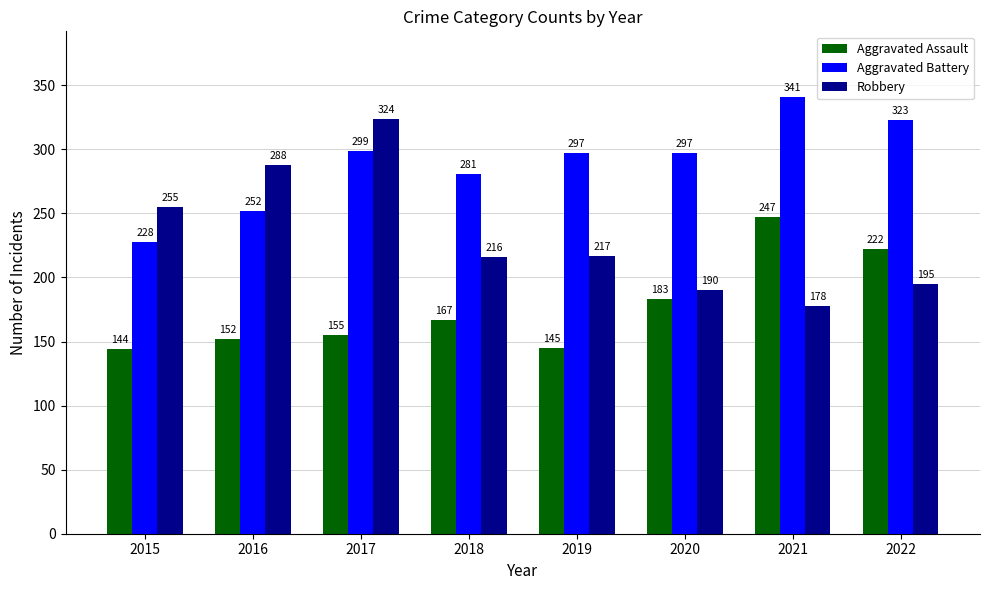

At how many categories does at least one series exceed 173?

8